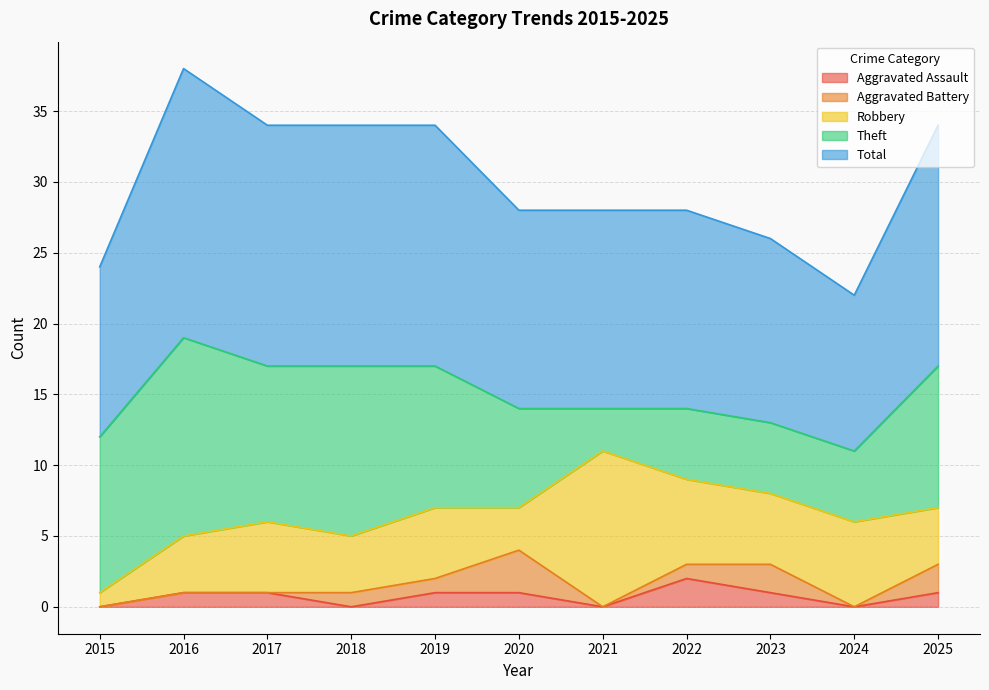

At which category does Robbery reach its first local valley?

2018